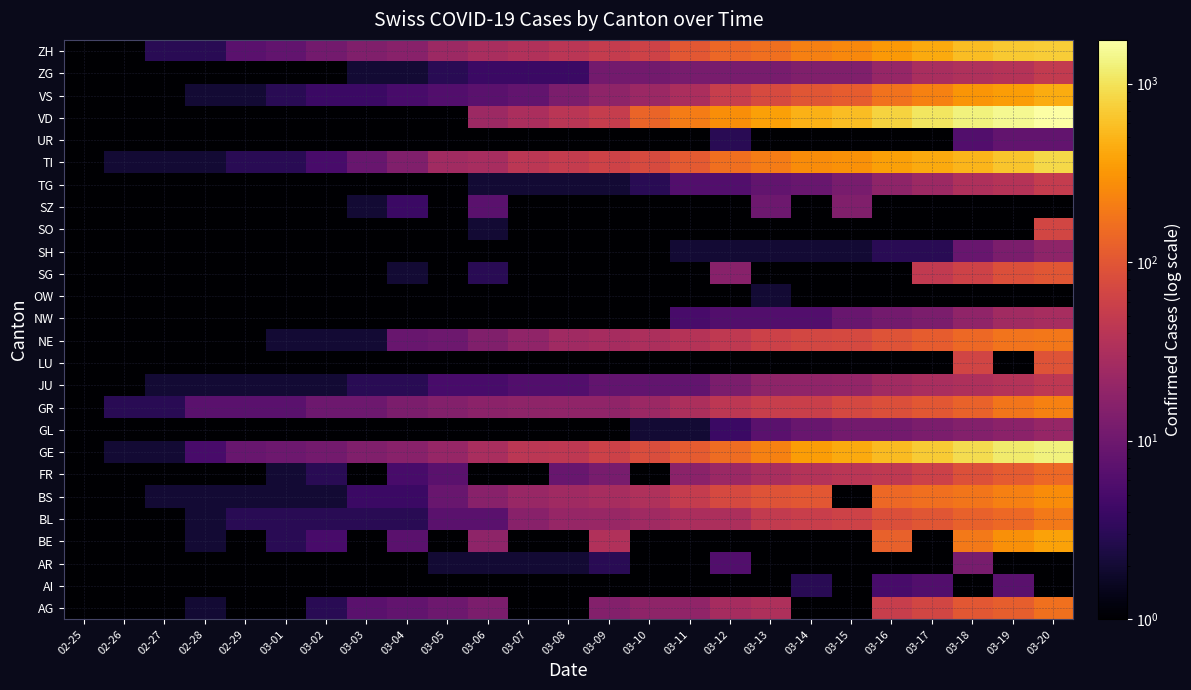

What is the difference between the highest and lowest values at 03-09?

62.0